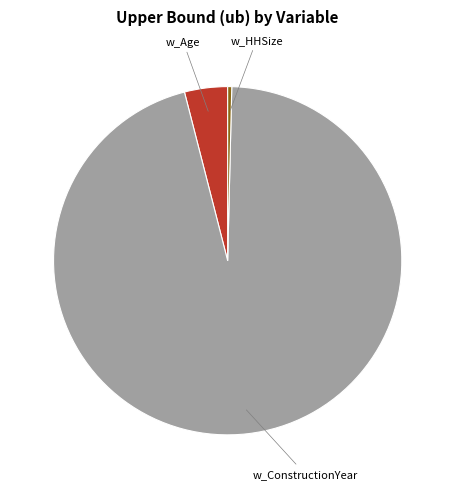

Rank the categories by value from highest to lowest.

w_ConstructionYear, w_Age, w_HHSize